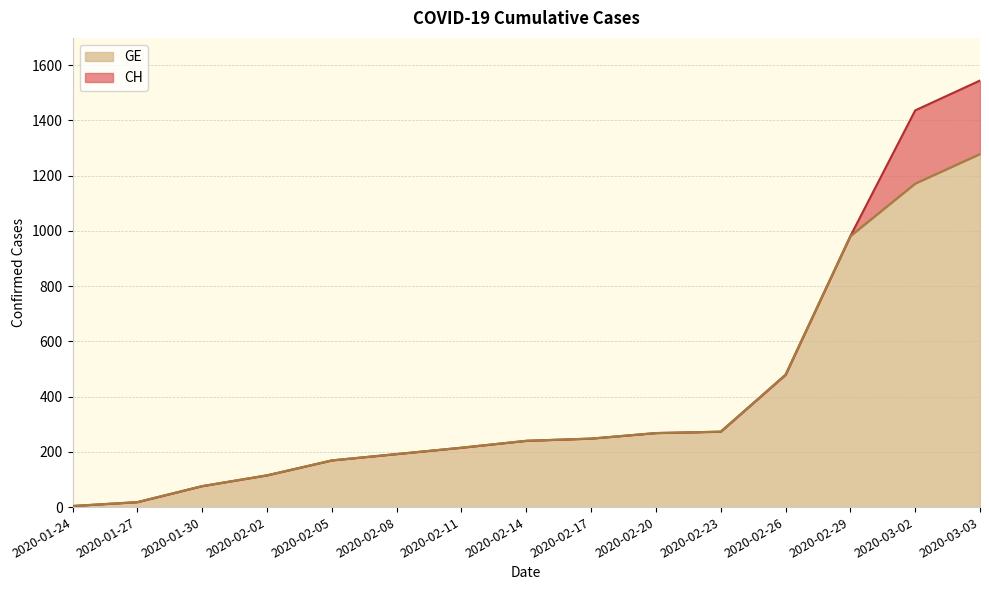

Reading left to right, extract all data points from this chart.

CH: 2020-01-24=4	2020-01-27=18	2020-01-30=76	2020-02-02=115	2020-02-05=169	2020-02-08=192	2020-02-11=215	2020-02-14=240	2020-02-17=248	2020-02-20=268	2020-02-23=273	2020-02-26=479	2020-02-29=981	2020-03-02=1436	2020-03-03=1544
GE: 2020-01-24=4	2020-01-27=18	2020-01-30=76	2020-02-02=115	2020-02-05=169	2020-02-08=192	2020-02-11=215	2020-02-14=240	2020-02-17=248	2020-02-20=268	2020-02-23=273	2020-02-26=479	2020-02-29=981	2020-03-02=1171	2020-03-03=1278